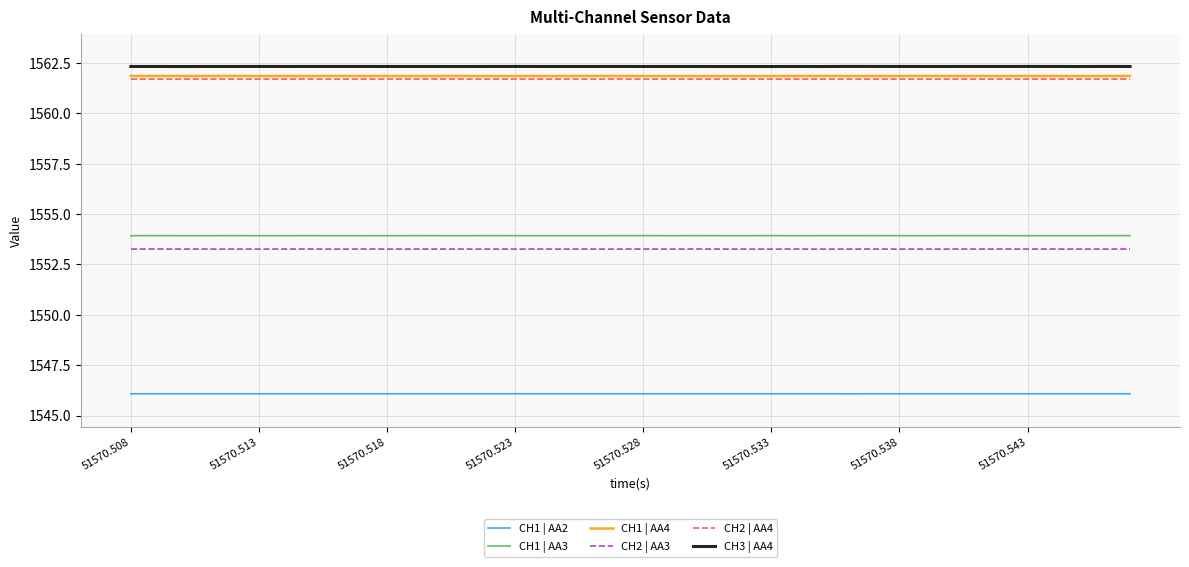

How many lines are shown in the chart?

6